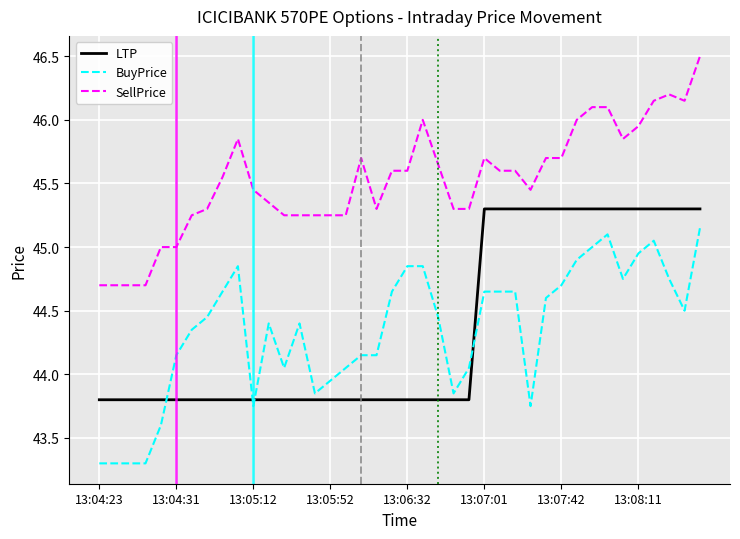

Which series has the largest total across all categories?

SellPrice